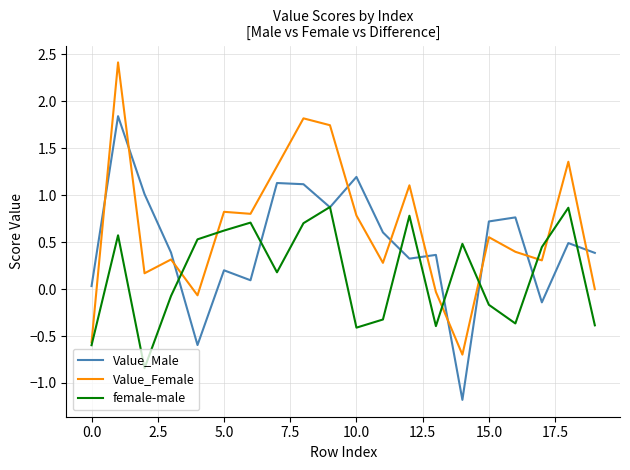

What is the difference between the second highest and second lowest values in the Value_Female series?

2.4